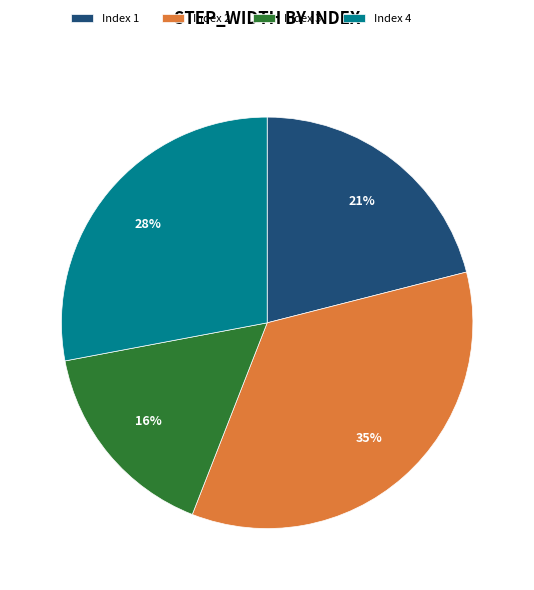

To the nearest percent, what is the combined percentage of Index 3 and Index 1?

37%